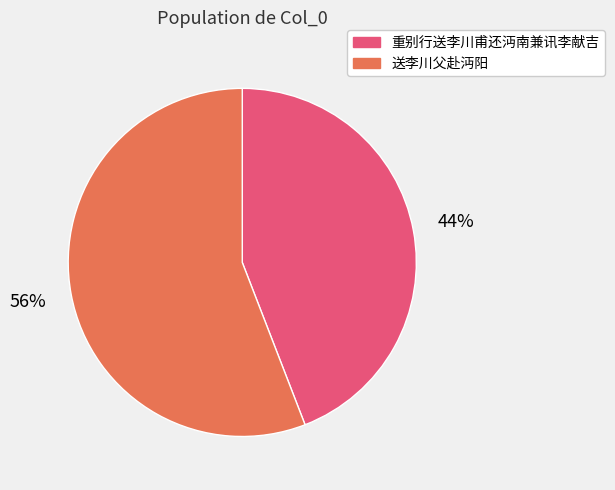

How many segments does this pie chart have?

2